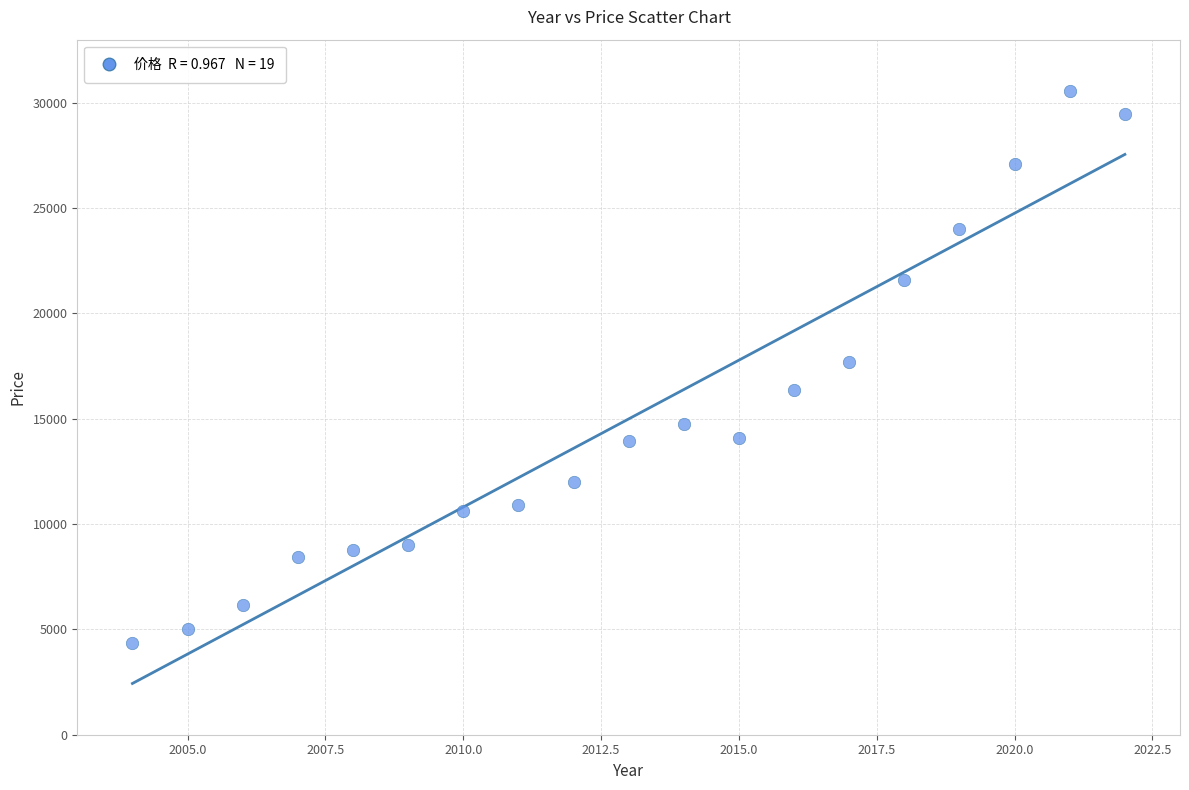

What is the range of X values (max minus min)?

18.0